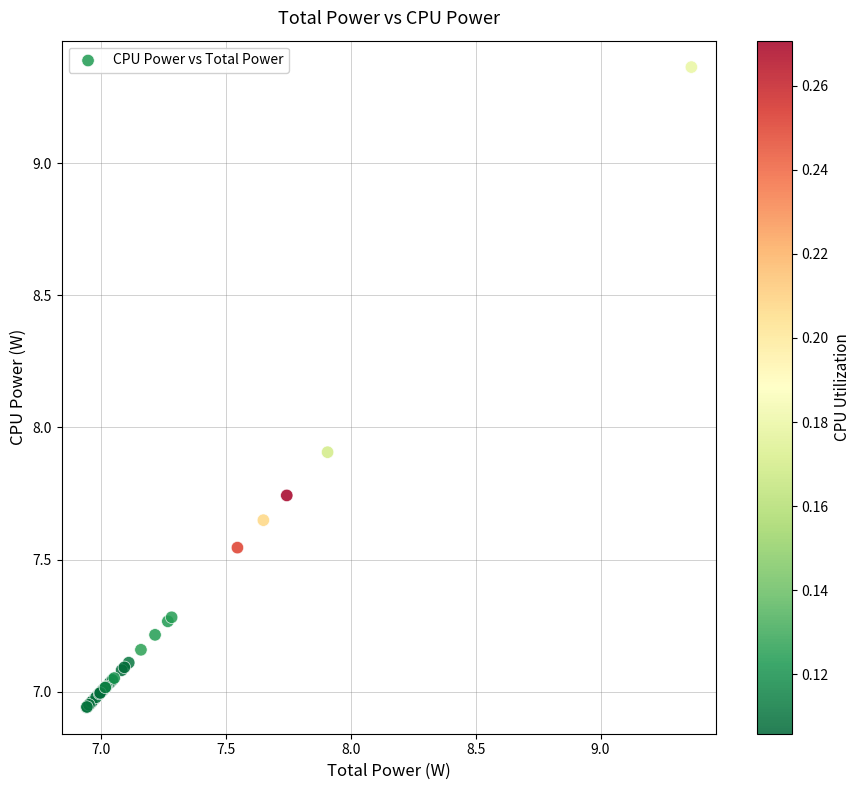

What Y value in the scatter plot is closest to 8?

7.9